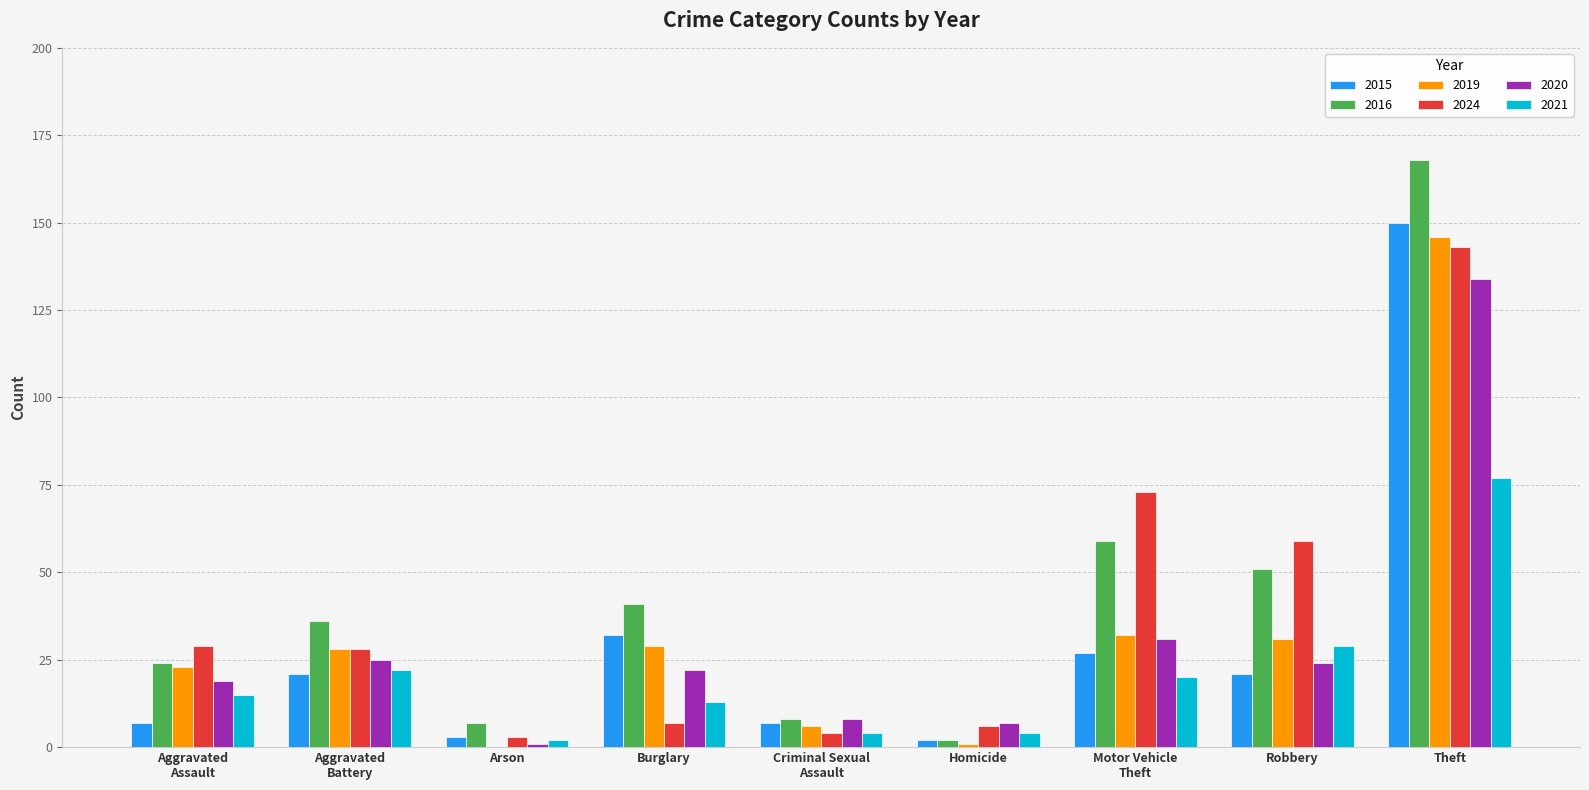

How many data points does each series have?

9